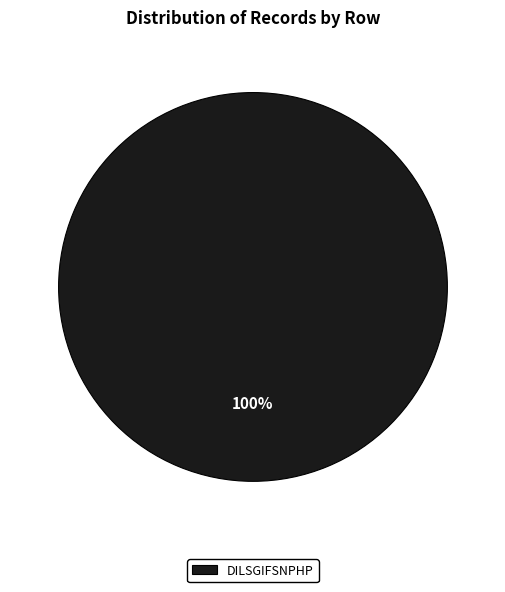

Does any single category account for the majority?

Yes